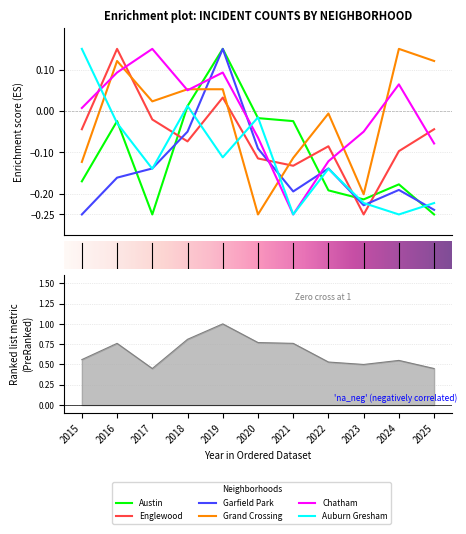

Is it true that Austin equals -0.3 at 2022?

False